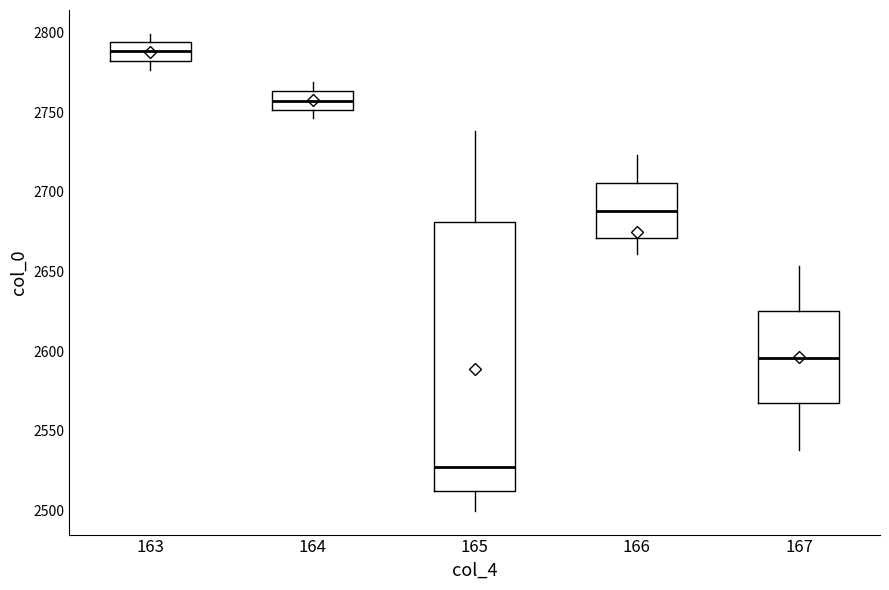

Reading left to right, read every box against the y-axis: the position of its median line, the range the box covers, and the ends of its whiskers. The values are not printed on the chart, so give them approximately, as read against the axis.

163: median 2790, box 2780 to 2795, whiskers 2775 to 2800
164: median 2755, box 2750 to 2765, whiskers 2745 to 2770
165: median 2525, box 2510 to 2680, whiskers 2500 to 2740
166: median 2690, box 2670 to 2705, whiskers 2660 to 2725
167: median 2595, box 2565 to 2625, whiskers 2540 to 2655